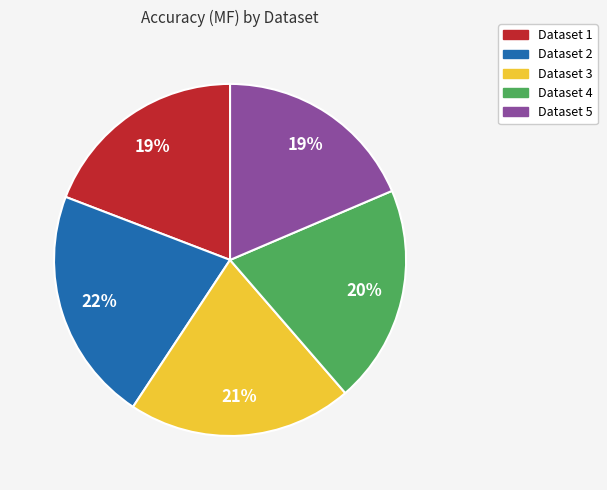

Is there any slice that represents more than half of the pie?

No